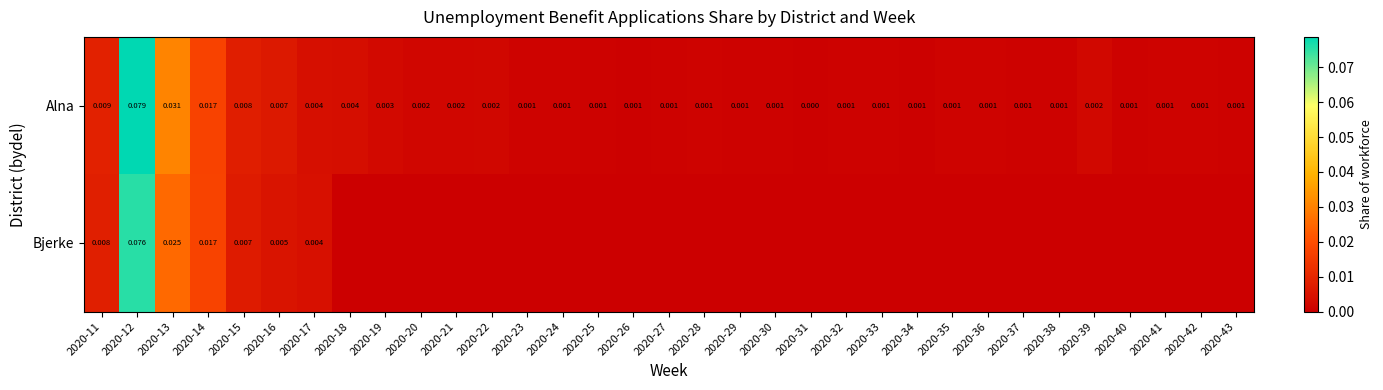

How many series are shown in this chart?

2